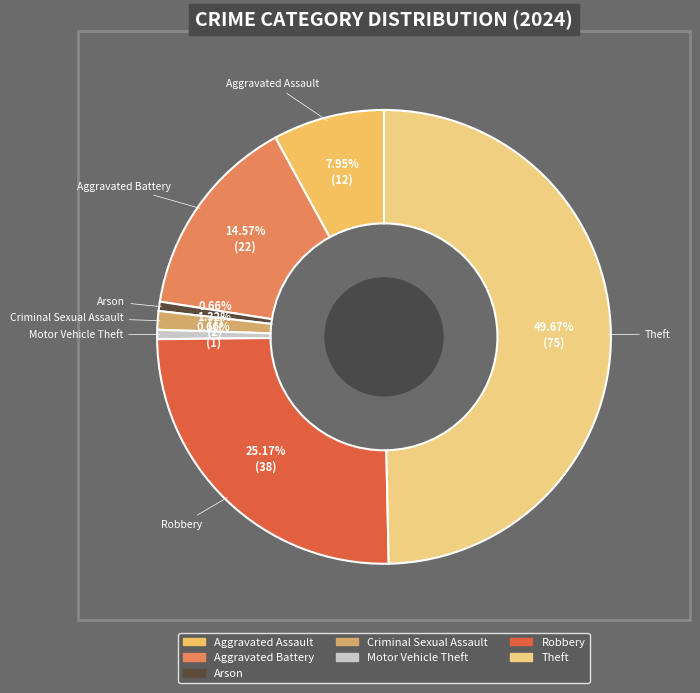

To the nearest percent, what portion does Robbery represent?

25%